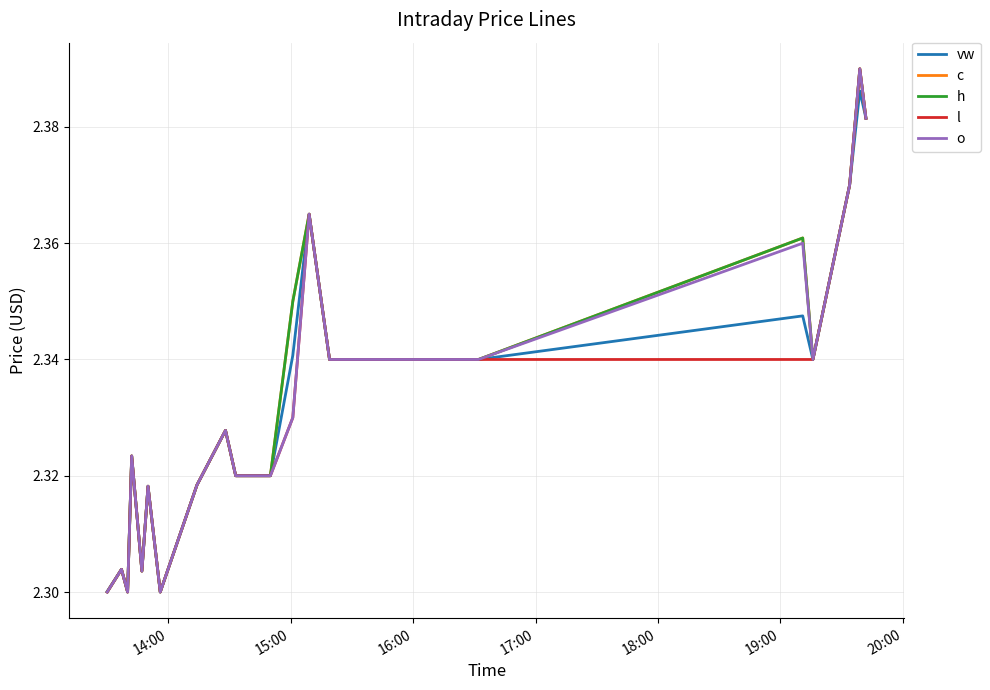

Is this an area chart (filled region under the line)?

No